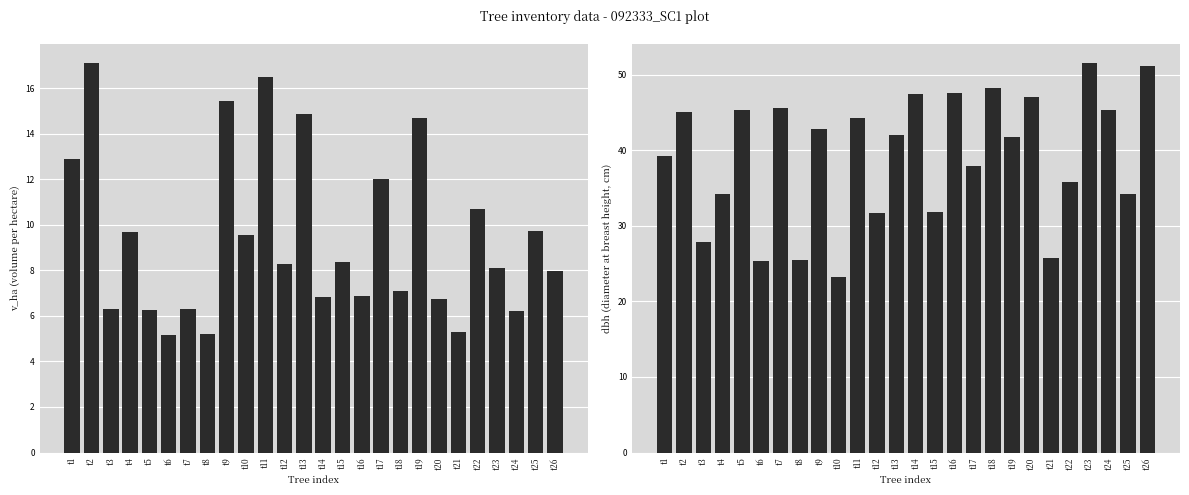

What is the spread (max minus min) of values at t6?

20.2